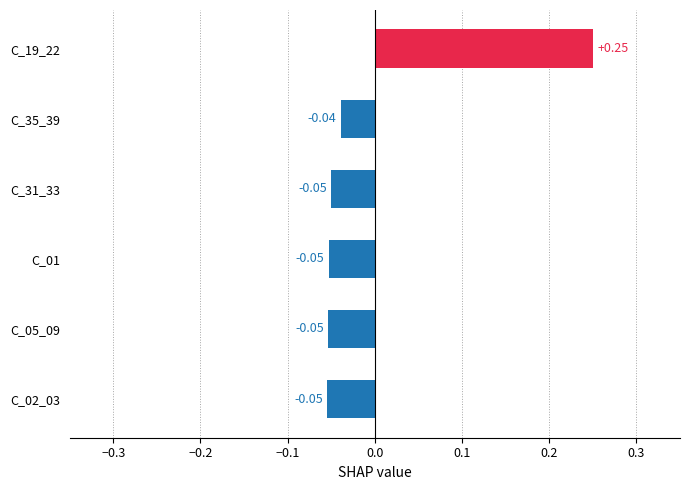

Between C_05_09 and C_35_39, which is larger?

C_35_39